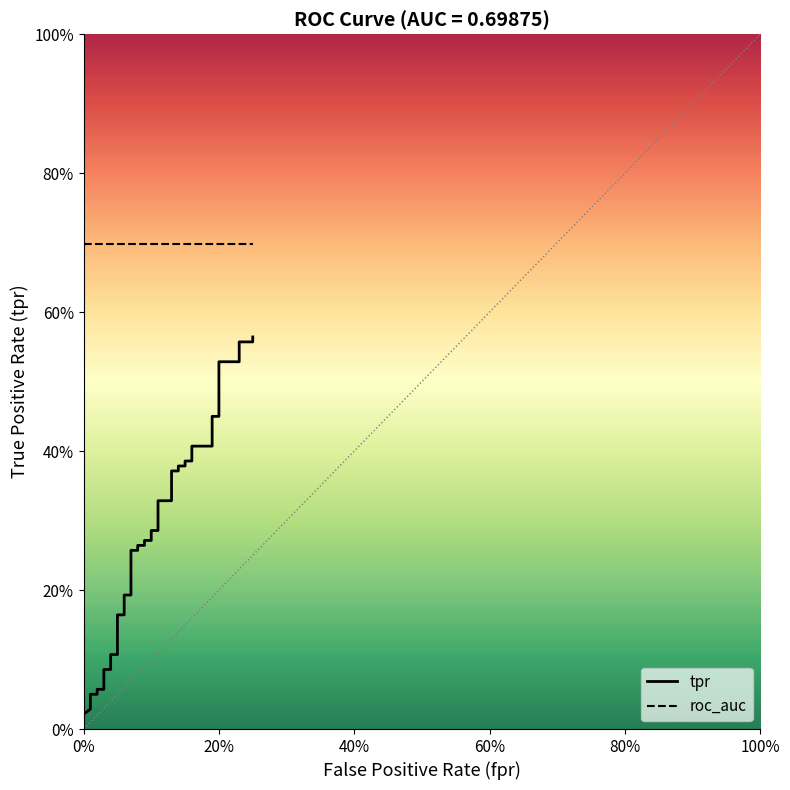

Which series has the largest total across all categories?

roc_auc